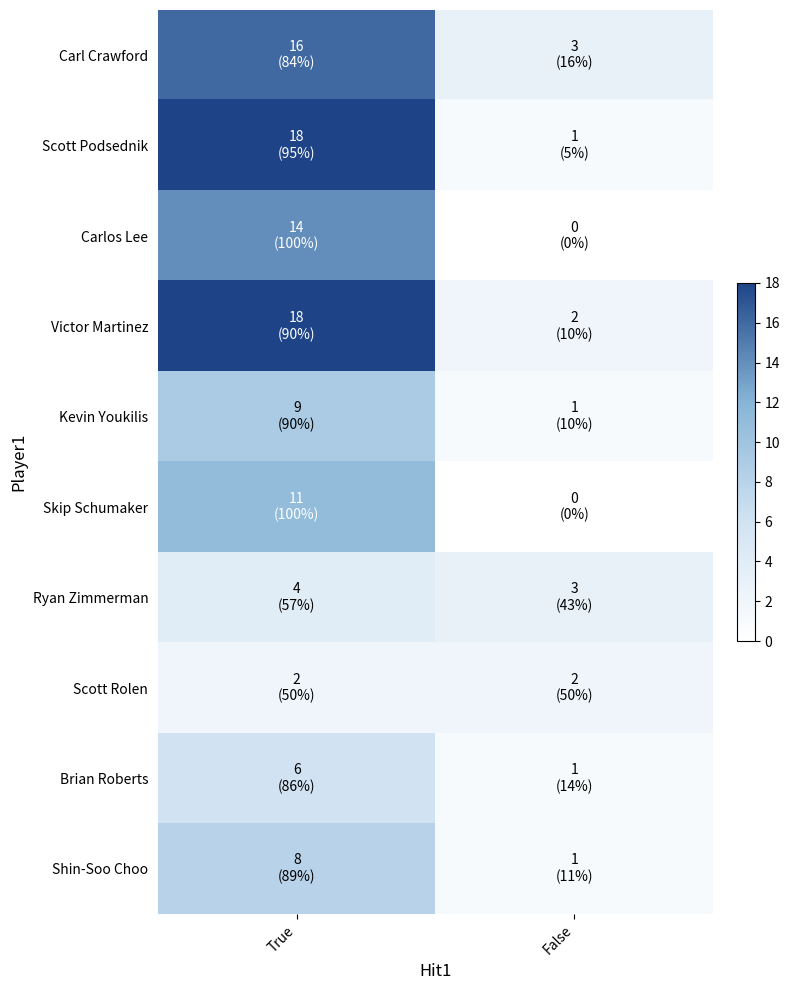

Reading right to left, transcribe all the data shown in this chart.

Carl Crawford: False=3	True=16
Scott Podsednik: False=1	True=18
Carlos Lee: False=0	True=14
Victor Martinez: False=2	True=18
Kevin Youkilis: False=1	True=9
Skip Schumaker: False=0	True=11
Ryan Zimmerman: False=3	True=4
Scott Rolen: False=2	True=2
Brian Roberts: False=1	True=6
Shin-Soo Choo: False=1	True=8